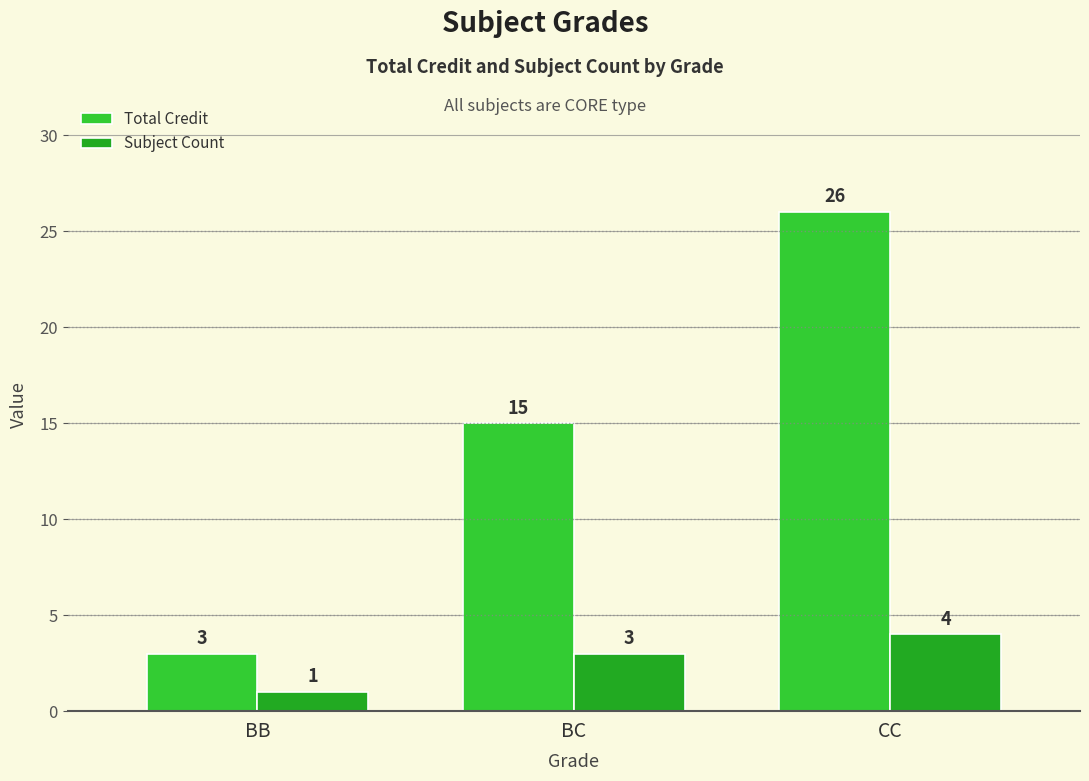

What is the spread (max minus min) of values at BC?

12